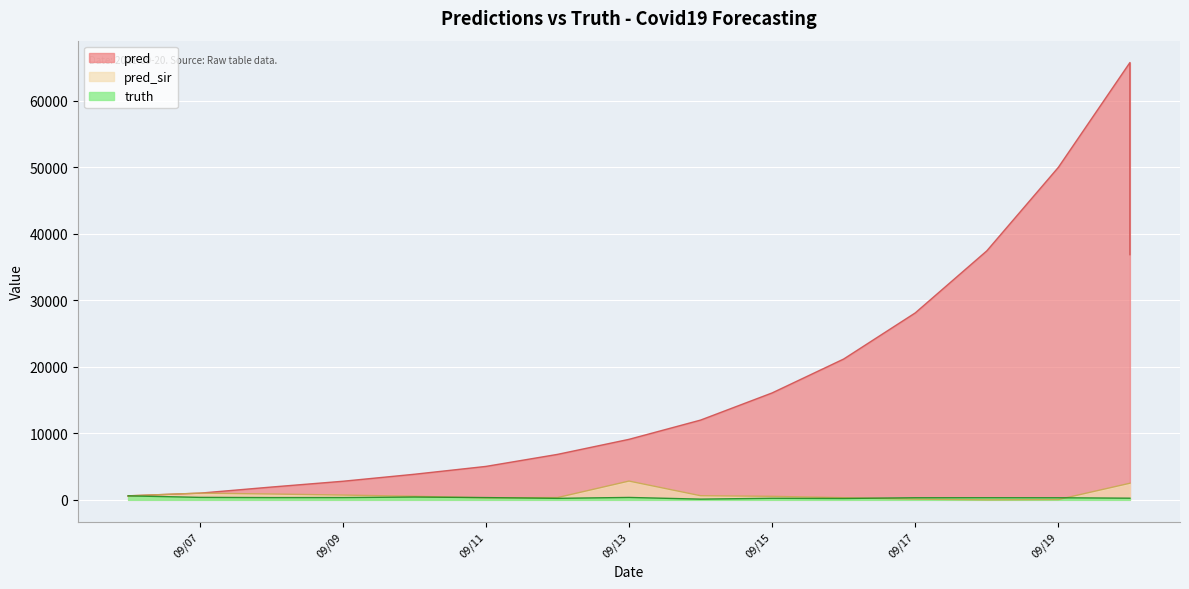

At which label is pred_sir closest to 1410?

09/07